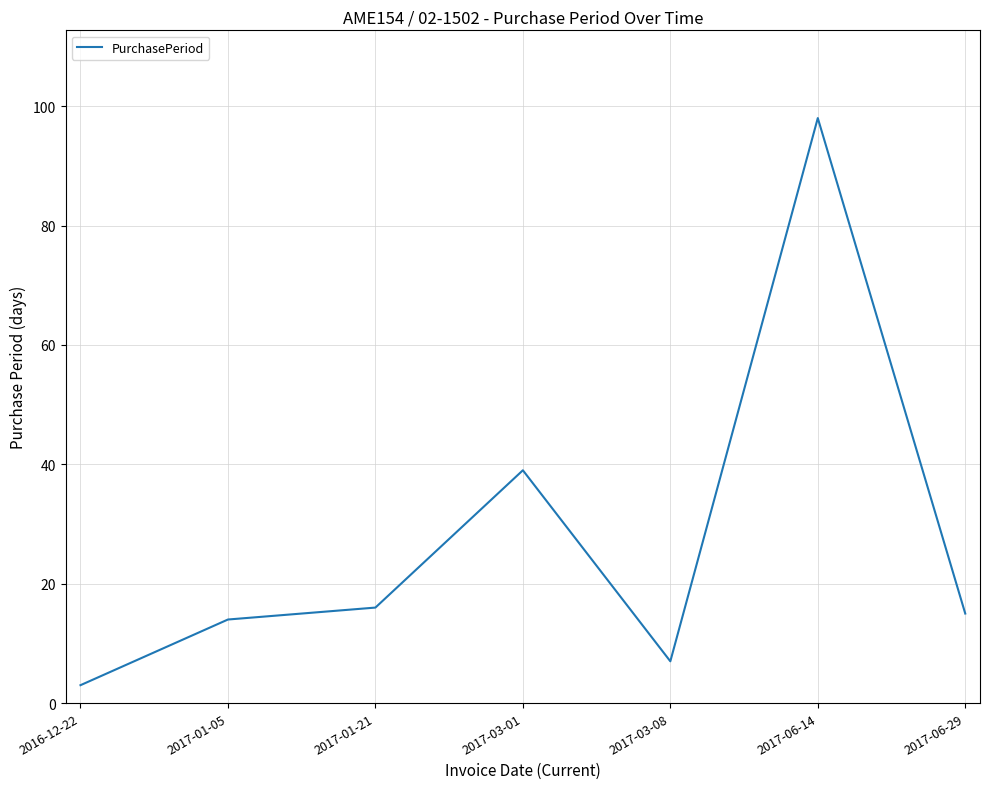

At which label does the data first exceed 15?

2017-01-21